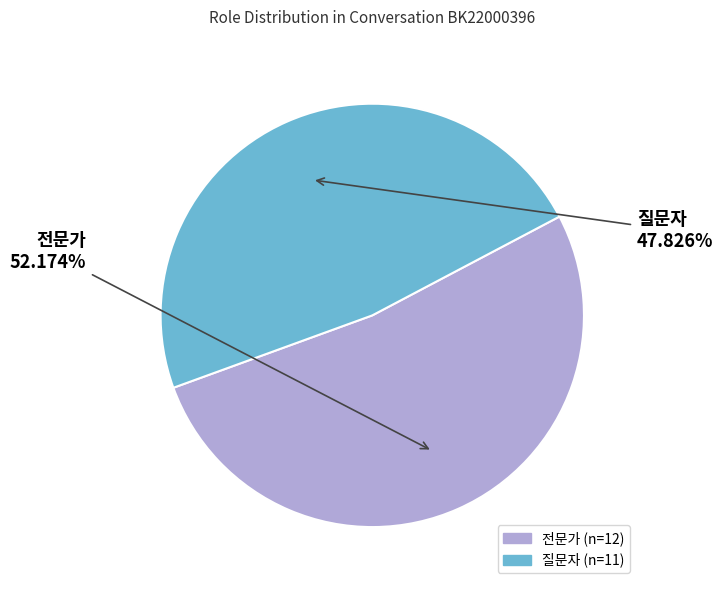

How many segments does this pie chart have?

2